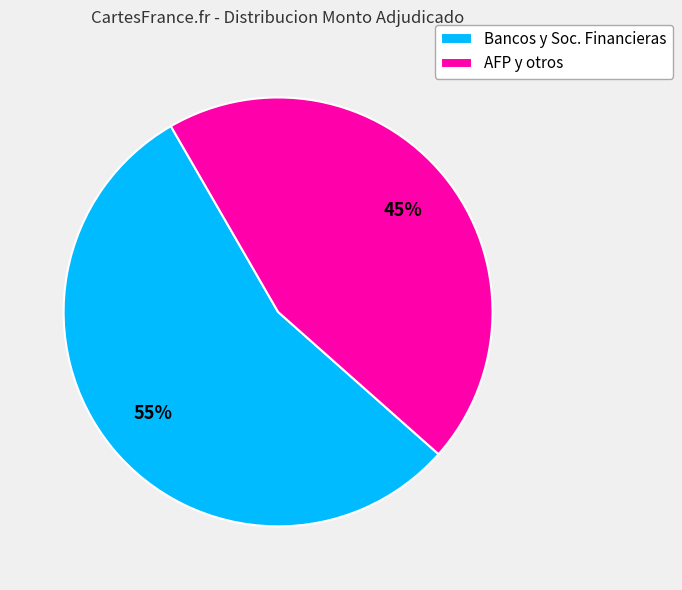

True or false: AFP y otros accounts for 45% of the total.

True